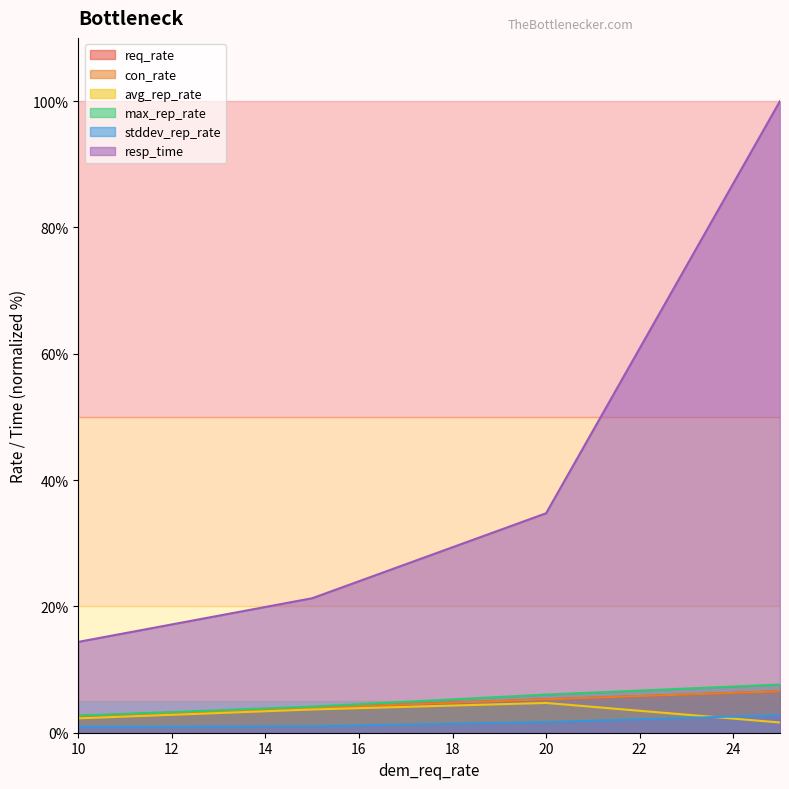

The avg_rep_rate series shows 2.4 at 15. True or false?

False